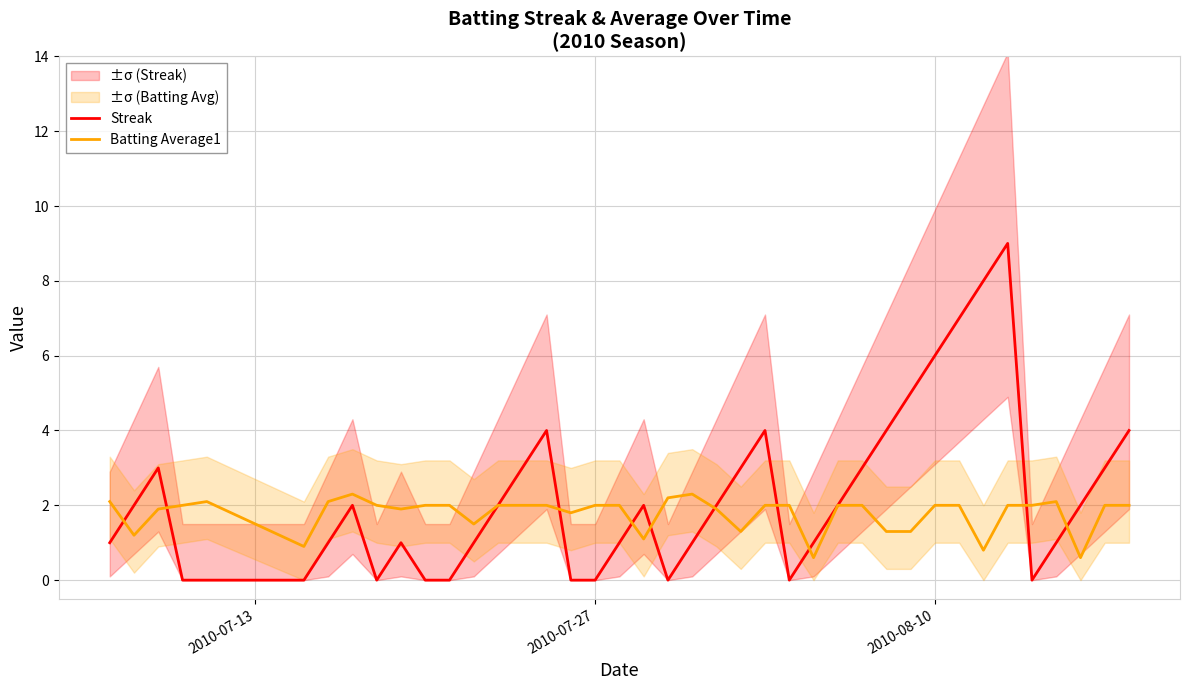

What is the highest value of the Streak series?

9.0